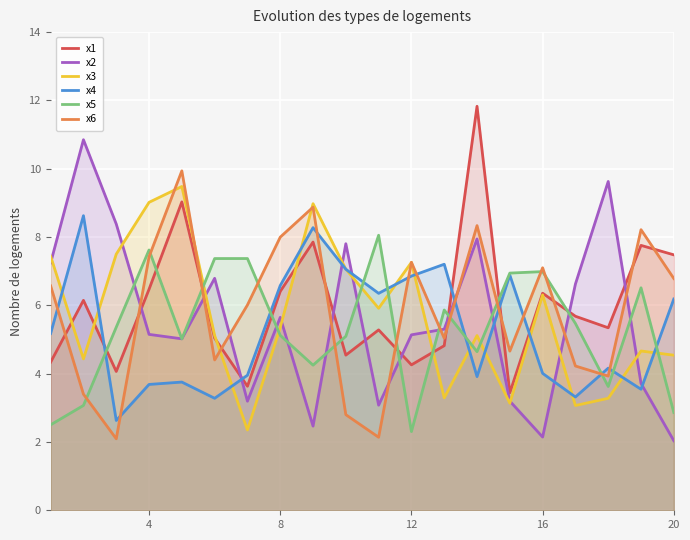

What is the difference between the maximum and minimum values in the x2 series?

8.8